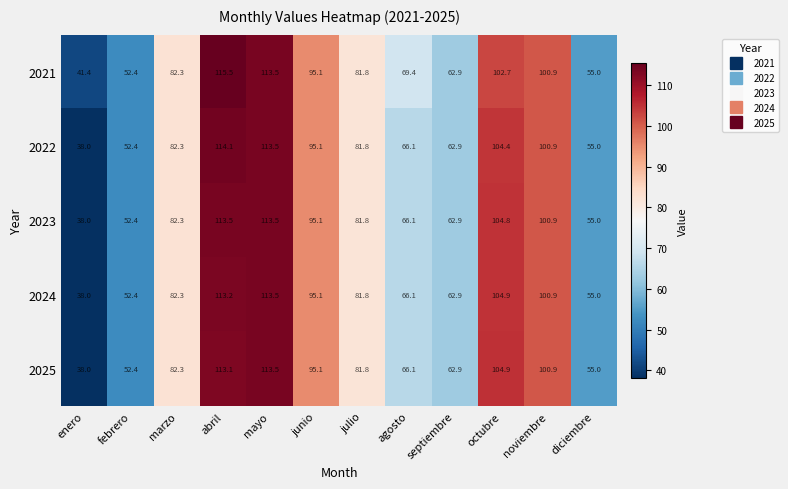

What is the maximum value shown in the chart?

115.5